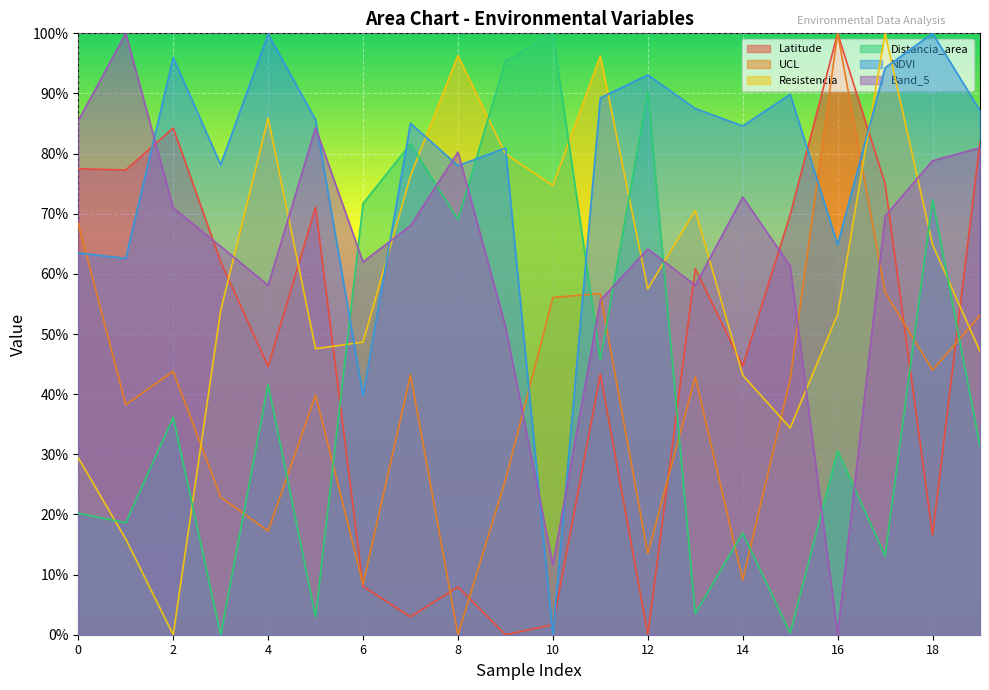

List the series in order of their peak value, highest first.

Latitude, UCL, Resistencia, Distancia_area, NDVI, Band_5